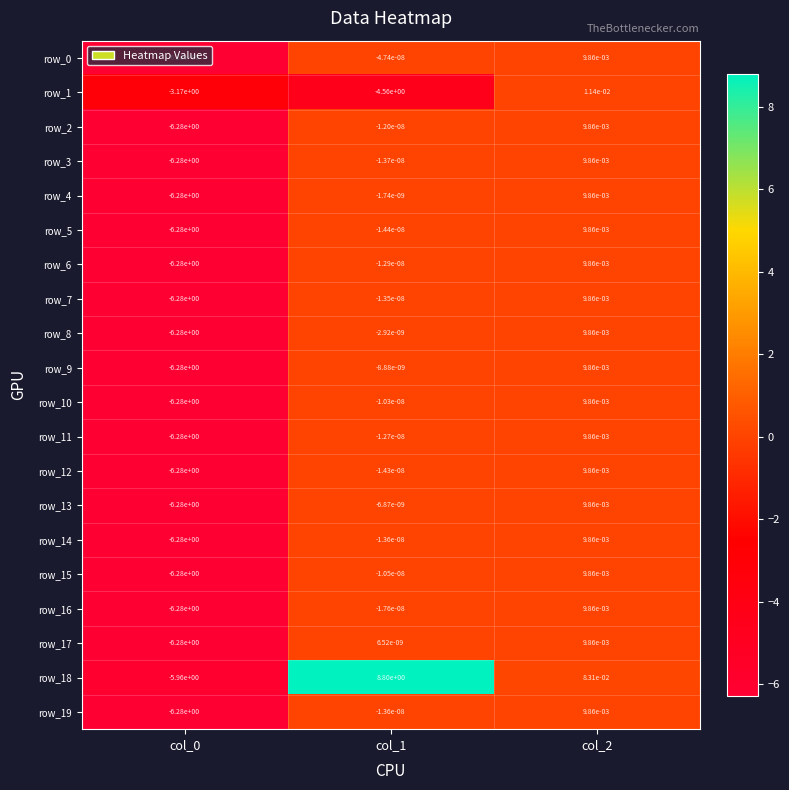

Is the value of row_10 at col_2 greater than the value of row_11 at col_1?

Yes